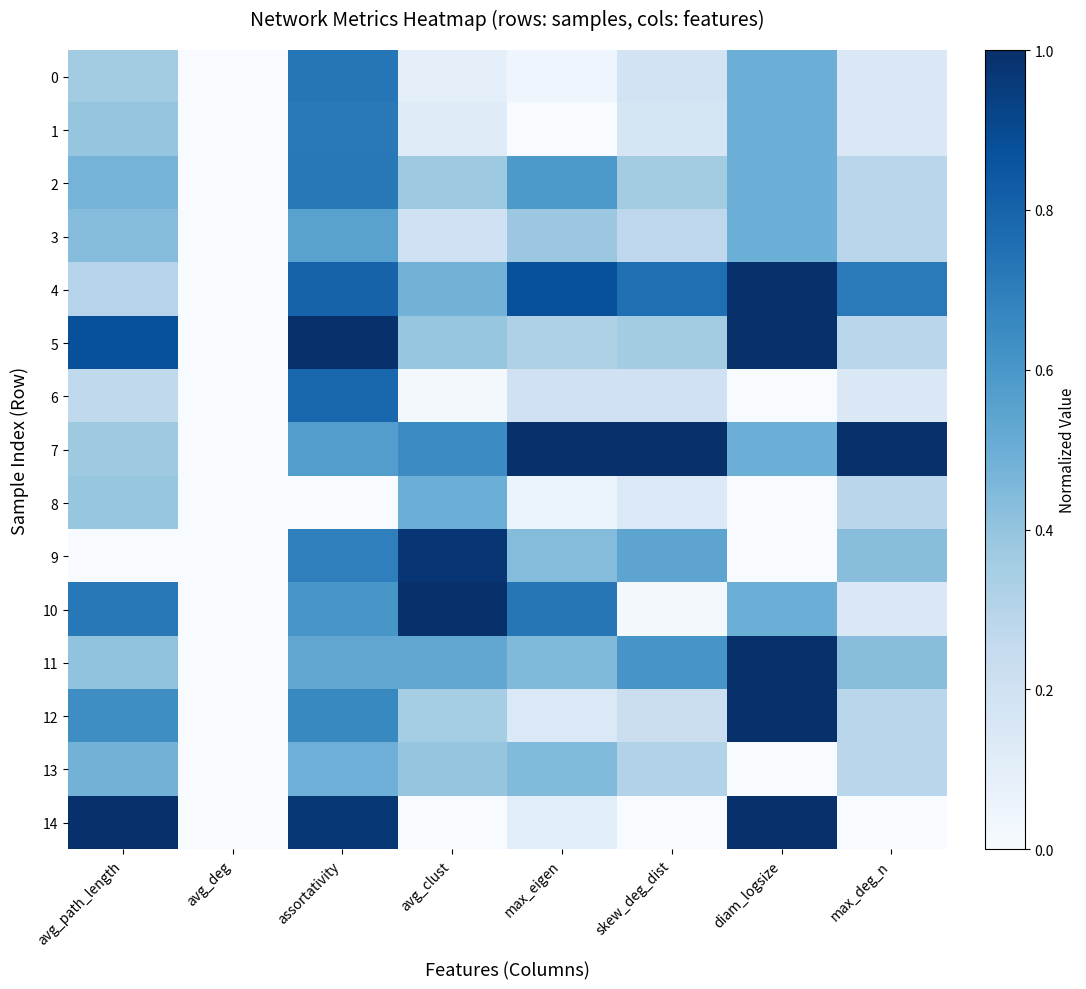

Reading left to right, transcribe all the data shown in this chart.

0: avg_path_length=0.4	avg_deg=0.0	assortativity=0.7	avg_clust=0.1	max_eigen=0.0	skew_deg_dist=0.2	diam_logsize=0.5	max_deg_n=0.1
1: avg_path_length=0.4	avg_deg=0.0	assortativity=0.7	avg_clust=0.1	max_eigen=0.0	skew_deg_dist=0.2	diam_logsize=0.5	max_deg_n=0.1
2: avg_path_length=0.5	avg_deg=0.0	assortativity=0.7	avg_clust=0.4	max_eigen=0.6	skew_deg_dist=0.4	diam_logsize=0.5	max_deg_n=0.3
3: avg_path_length=0.4	avg_deg=0.0	assortativity=0.6	avg_clust=0.2	max_eigen=0.4	skew_deg_dist=0.3	diam_logsize=0.5	max_deg_n=0.3
4: avg_path_length=0.3	avg_deg=0.0	assortativity=0.8	avg_clust=0.5	max_eigen=0.9	skew_deg_dist=0.8	diam_logsize=1.0	max_deg_n=0.7
5: avg_path_length=0.9	avg_deg=0.0	assortativity=1.0	avg_clust=0.4	max_eigen=0.3	skew_deg_dist=0.4	diam_logsize=1.0	max_deg_n=0.3
6: avg_path_length=0.3	avg_deg=0.0	assortativity=0.8	avg_clust=0.0	max_eigen=0.2	skew_deg_dist=0.2	diam_logsize=0.0	max_deg_n=0.1
7: avg_path_length=0.4	avg_deg=0.0	assortativity=0.6	avg_clust=0.6	max_eigen=1.0	skew_deg_dist=1.0	diam_logsize=0.5	max_deg_n=1.0
8: avg_path_length=0.4	avg_deg=0.0	assortativity=0.0	avg_clust=0.5	max_eigen=0.1	skew_deg_dist=0.1	diam_logsize=0.0	max_deg_n=0.3
9: avg_path_length=0.0	avg_deg=0.0	assortativity=0.7	avg_clust=1.0	max_eigen=0.4	skew_deg_dist=0.5	diam_logsize=0.0	max_deg_n=0.4
10: avg_path_length=0.7	avg_deg=0.0	assortativity=0.6	avg_clust=1.0	max_eigen=0.7	skew_deg_dist=0.0	diam_logsize=0.5	max_deg_n=0.1
11: avg_path_length=0.4	avg_deg=0.0	assortativity=0.5	avg_clust=0.5	max_eigen=0.4	skew_deg_dist=0.6	diam_logsize=1.0	max_deg_n=0.4
12: avg_path_length=0.6	avg_deg=0.0	assortativity=0.7	avg_clust=0.4	max_eigen=0.1	skew_deg_dist=0.2	diam_logsize=1.0	max_deg_n=0.3
13: avg_path_length=0.5	avg_deg=0.0	assortativity=0.5	avg_clust=0.4	max_eigen=0.4	skew_deg_dist=0.3	diam_logsize=0.0	max_deg_n=0.3
14: avg_path_length=1.0	avg_deg=0.0	assortativity=1.0	avg_clust=0.0	max_eigen=0.1	skew_deg_dist=0.0	diam_logsize=1.0	max_deg_n=0.0